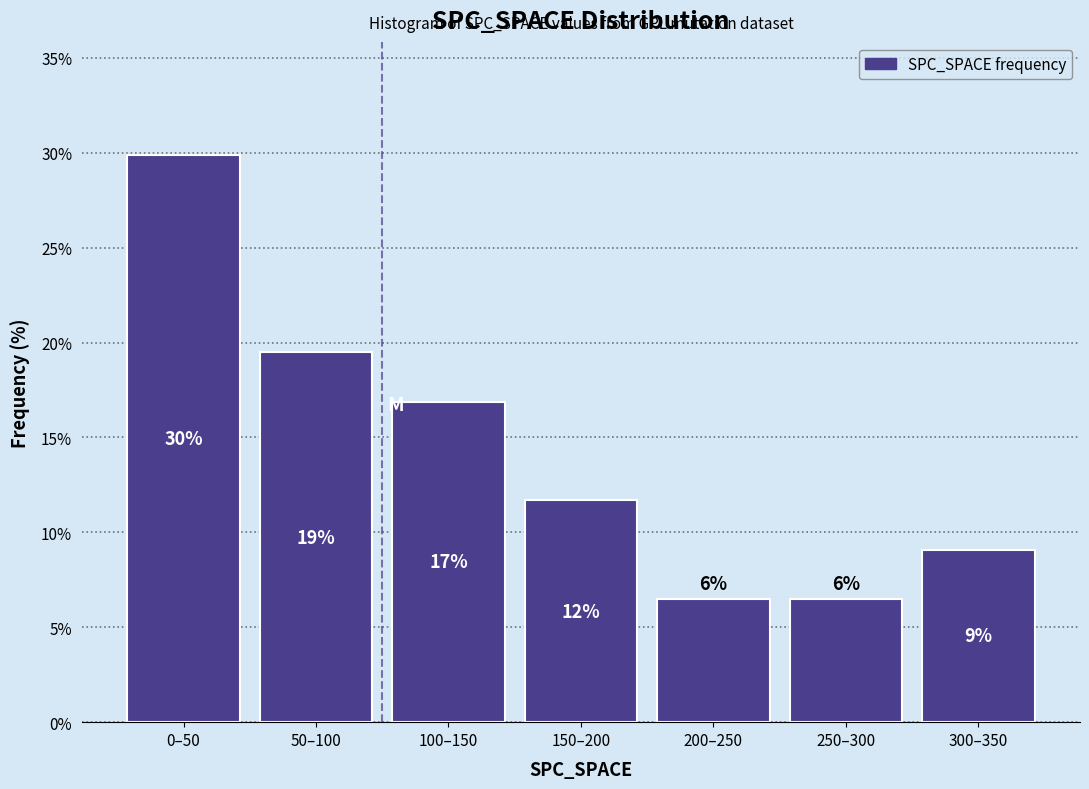

How many bars are there in total?

7